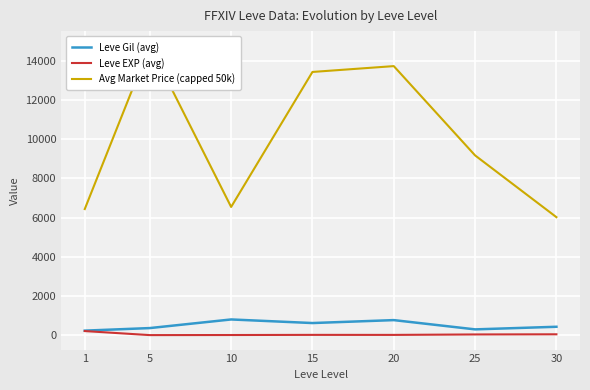

How many series are shown in this chart?

3